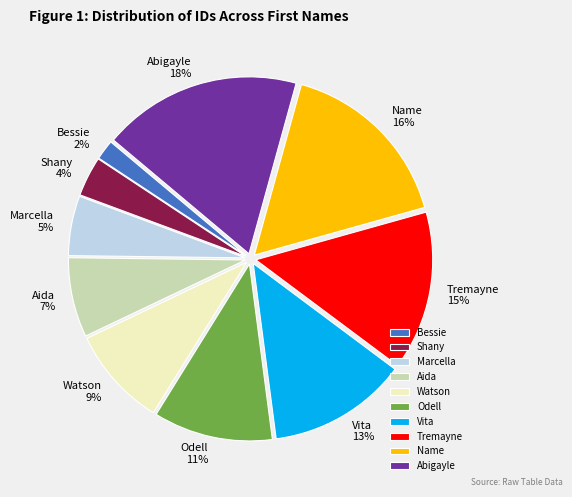

Between Marcella and Odell, which is larger?

Odell